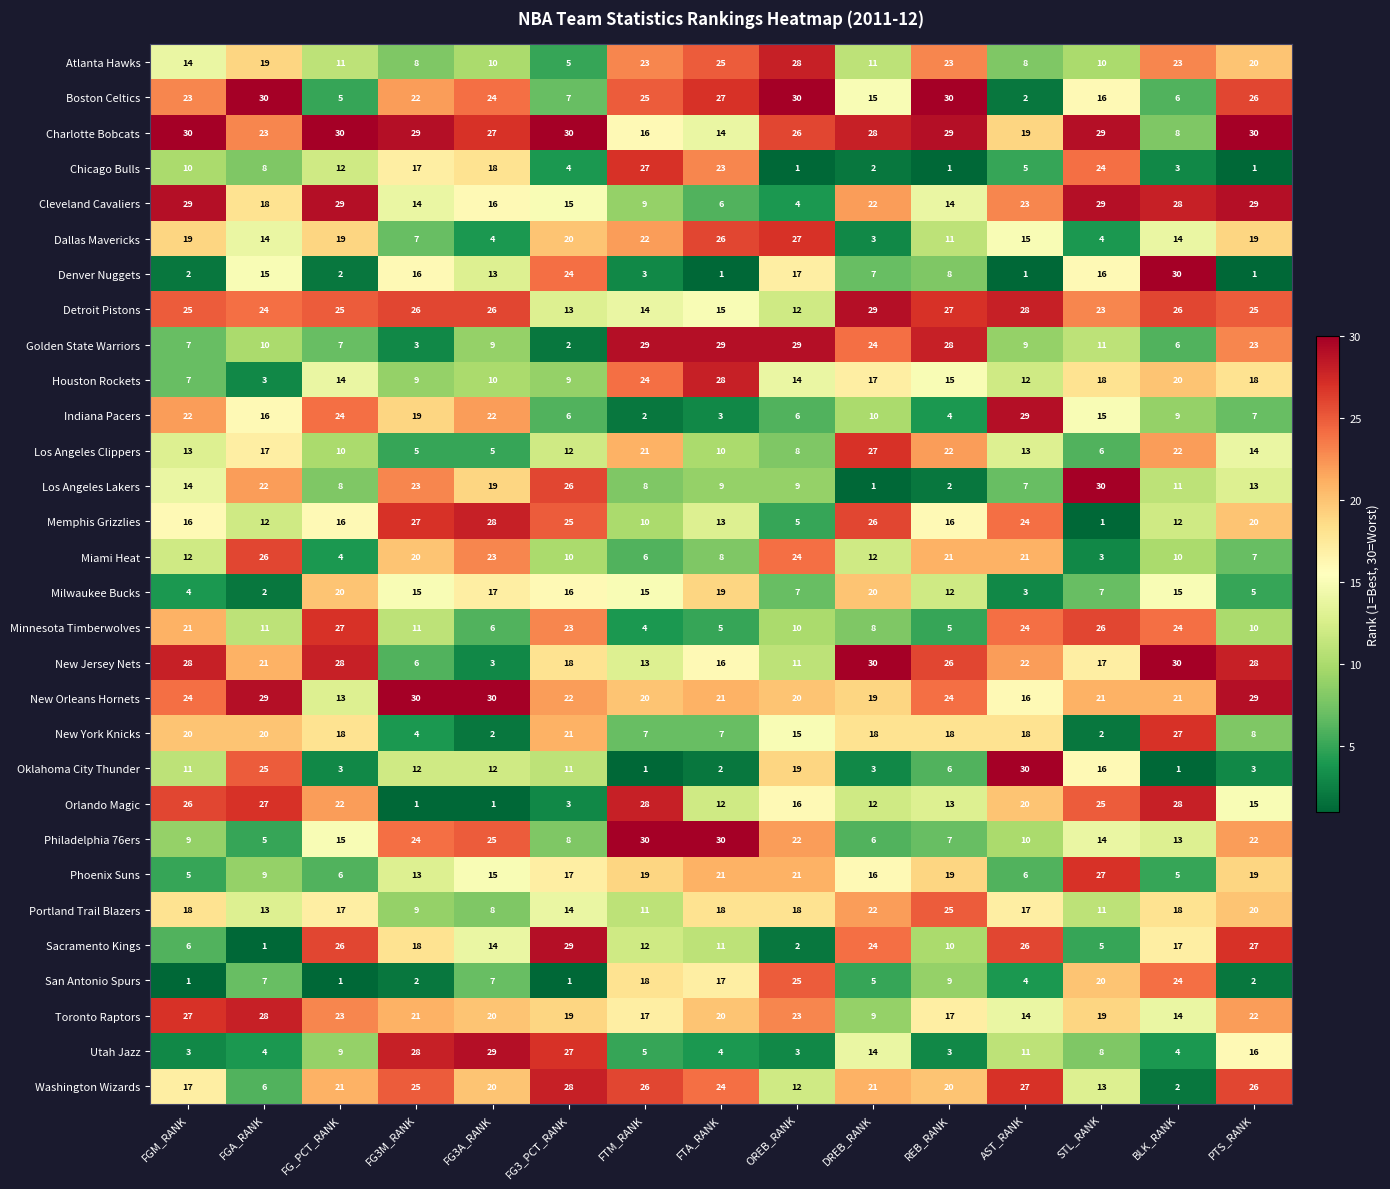

At which label does Washington Wizards reach its peak?

FG3_PCT_RANK